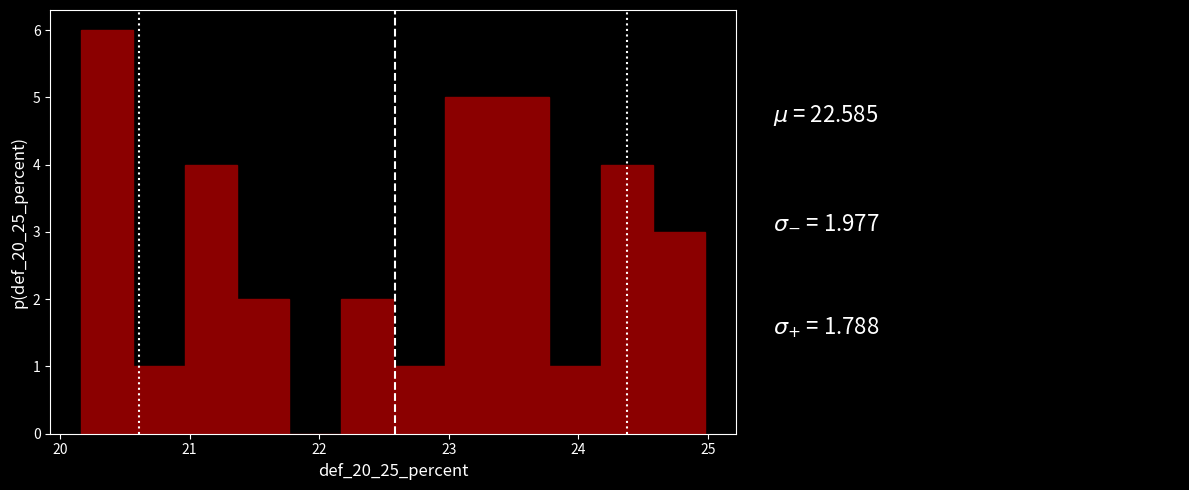

Which range on the x-axis has the tallest bar?

20.2 to 20.6